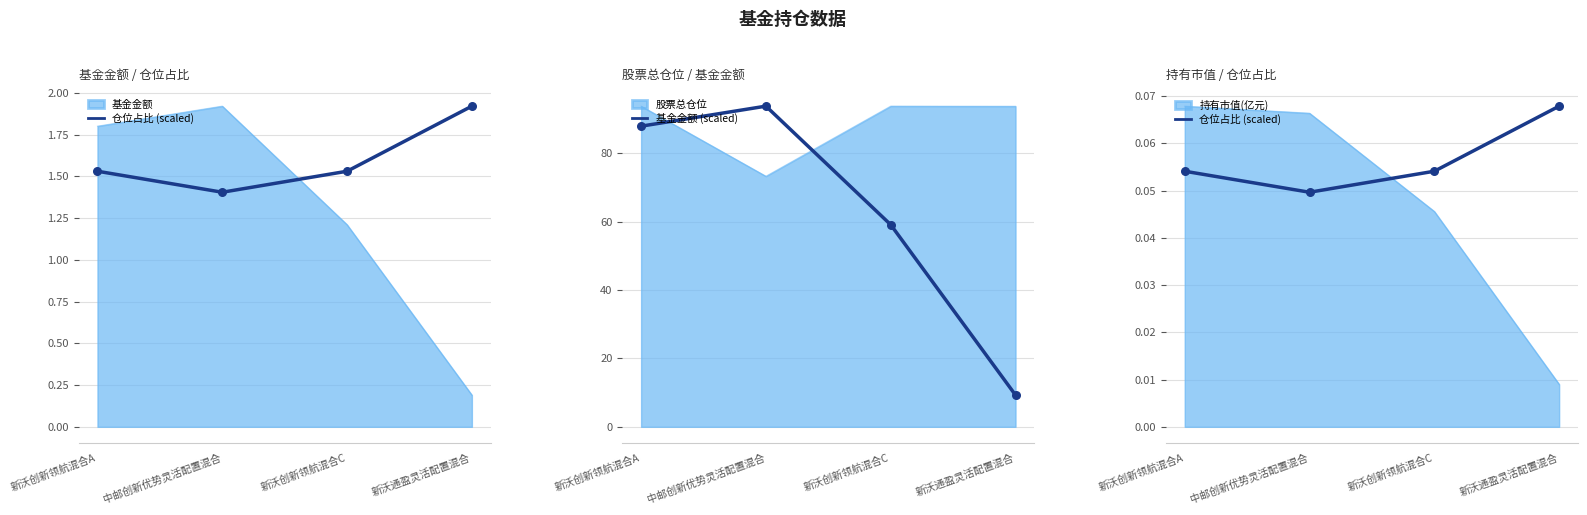

What is the total value across all series at 新沃通盈灵活配置混合?

9.4